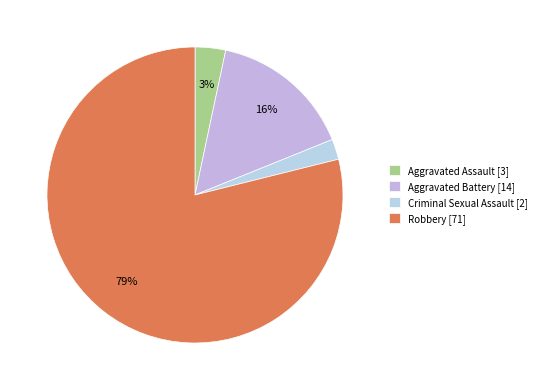

How many slices are in this pie chart?

4